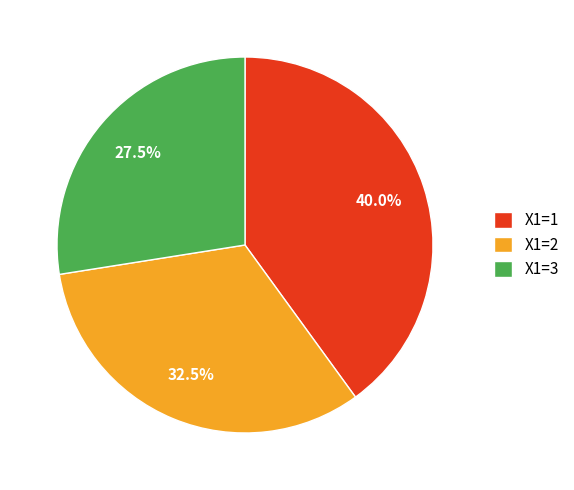

Does X1=3 represent more than half of the total?

No